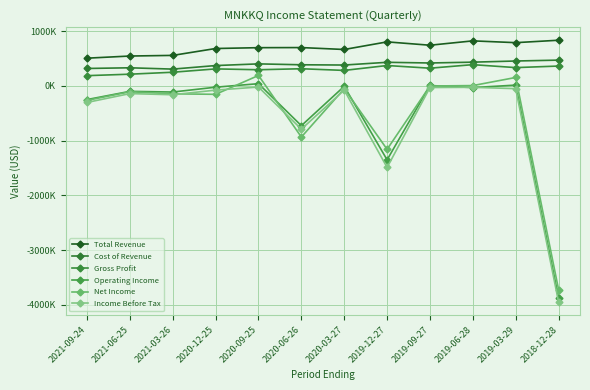

What is the label of the 3rd point from the right?

2019-06-28